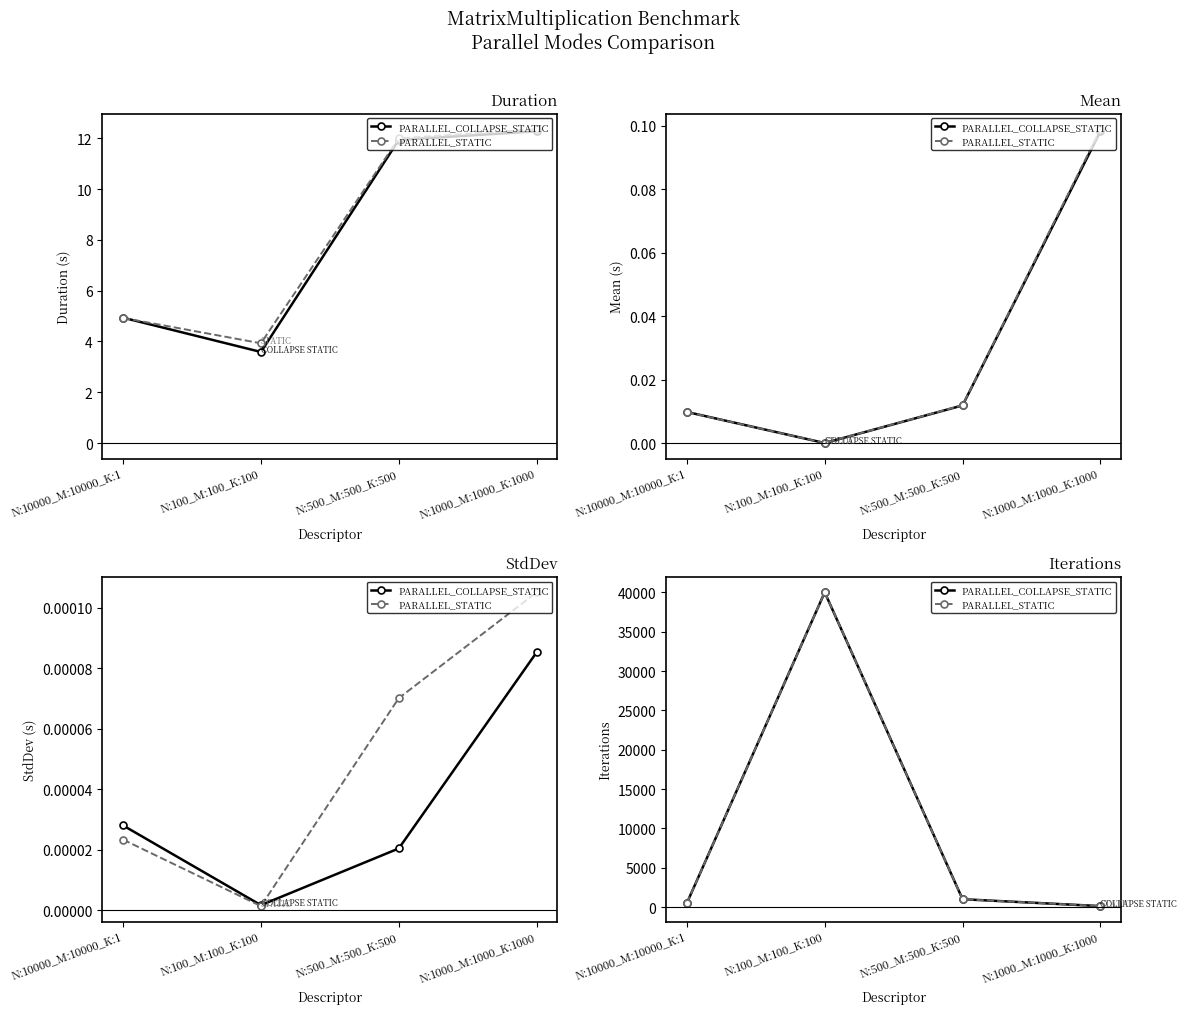

List the series in order of their peak value, lowest first.

PARALLEL_COLLAPSE_STATIC, PARALLEL_STATIC